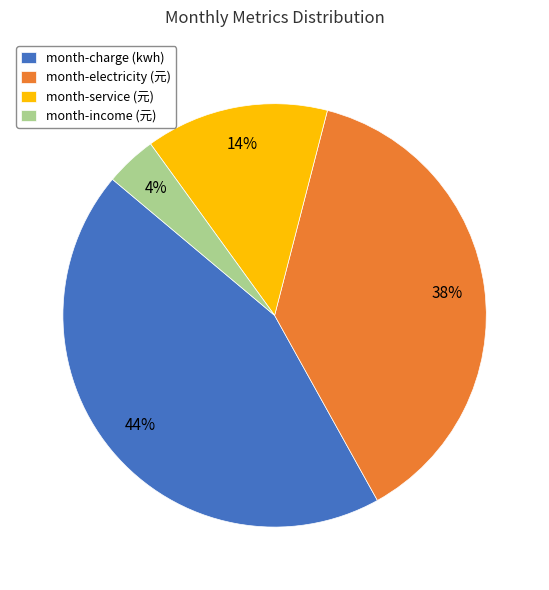

Combined, do month-charge (kwh) and month-income (元) account for over 50%?

No